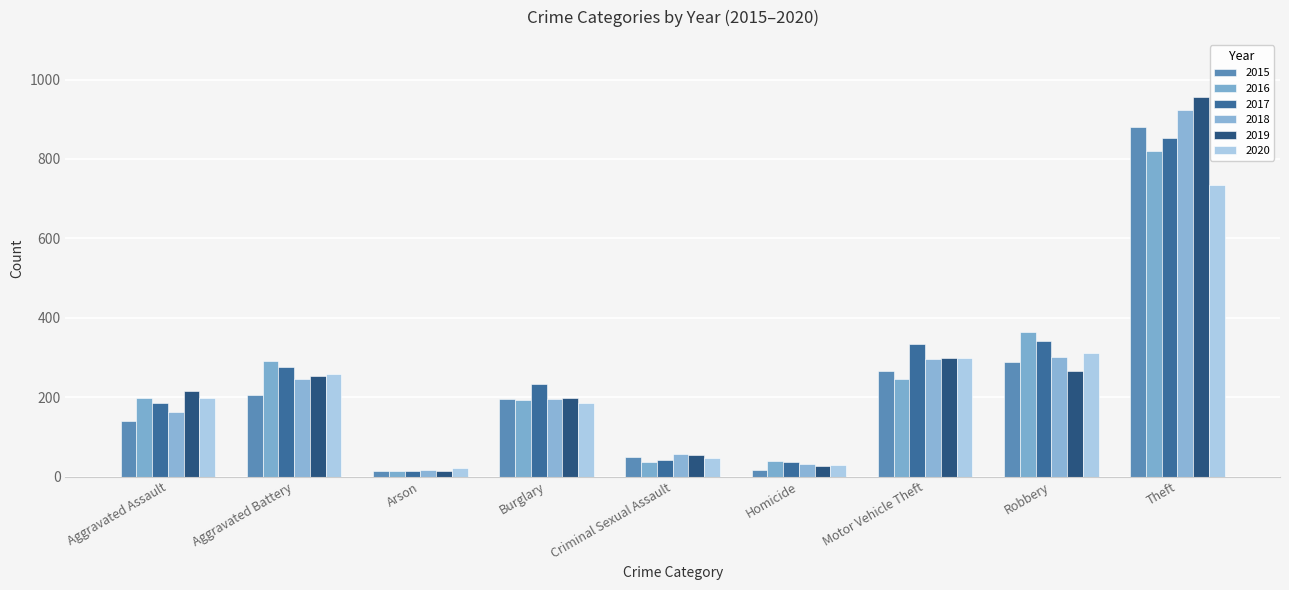

What is the maximum value for 2016?

819